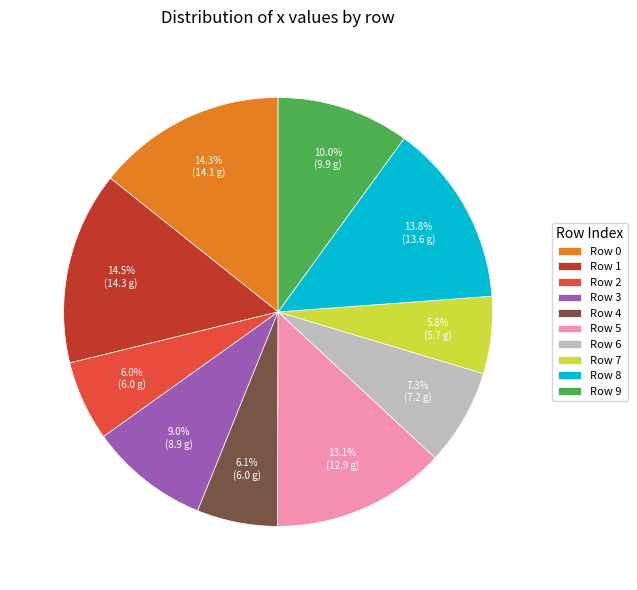

Between Row 4 and Row 8, which is larger?

Row 8